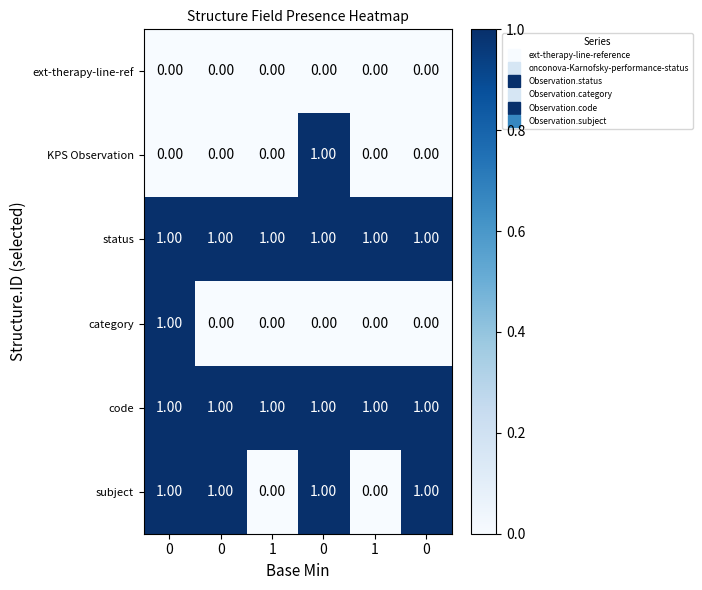

Count the number of categories in the chart.

6